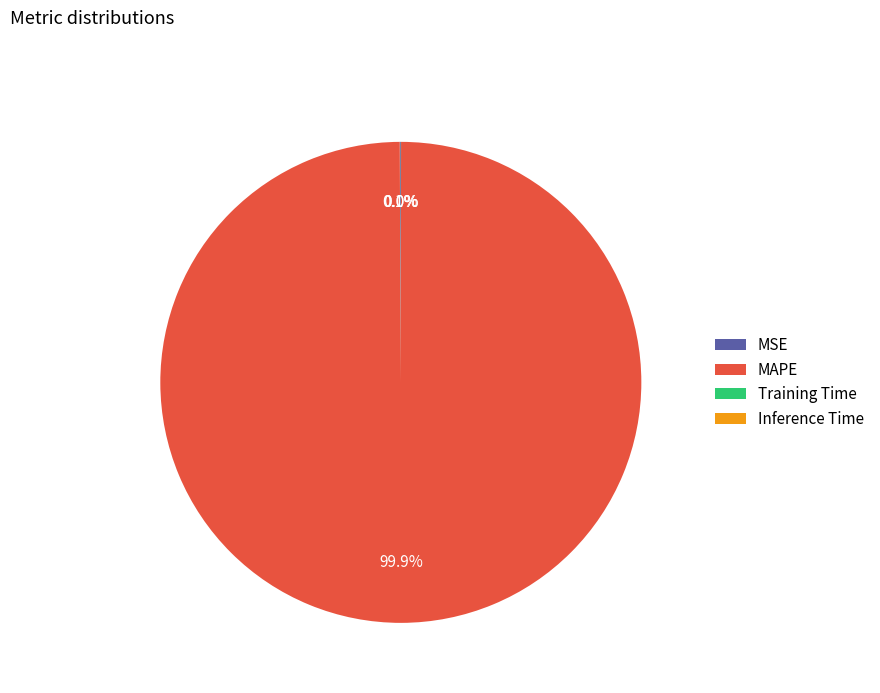

Which category has the biggest portion of the pie?

MAPE